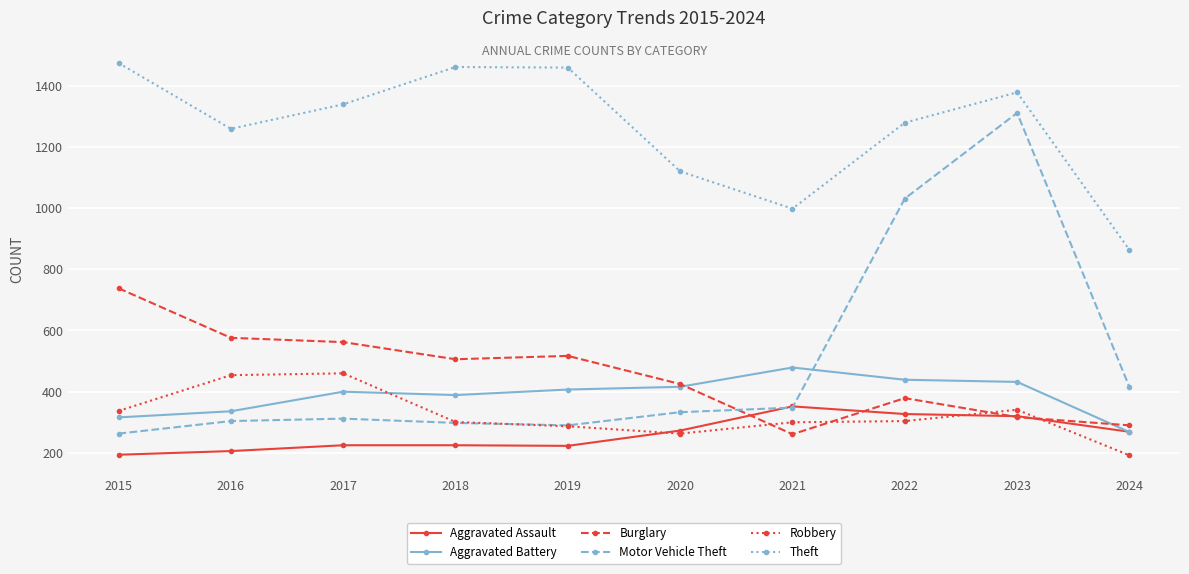

What is the greatest value displayed?

1474